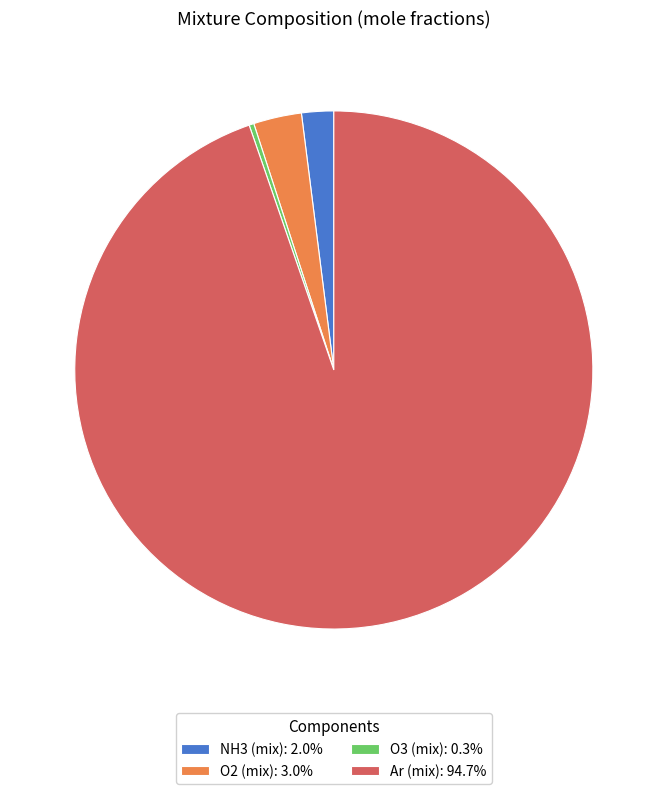

Between O2 (mix) and NH3 (mix), which is larger?

O2 (mix)